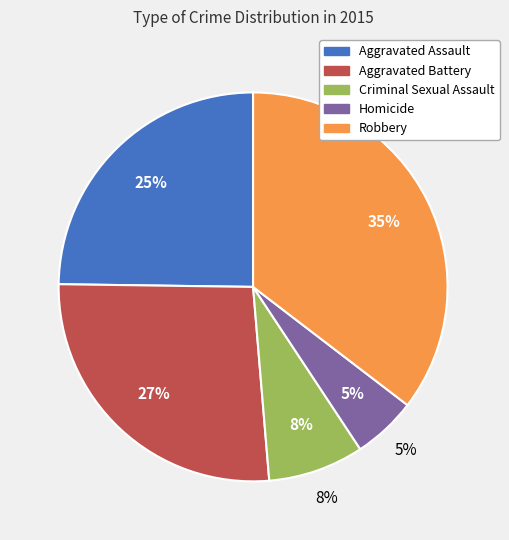

Rank the categories by value from lowest to highest.

Homicide, Criminal Sexual Assault, Aggravated Assault, Aggravated Battery, Robbery